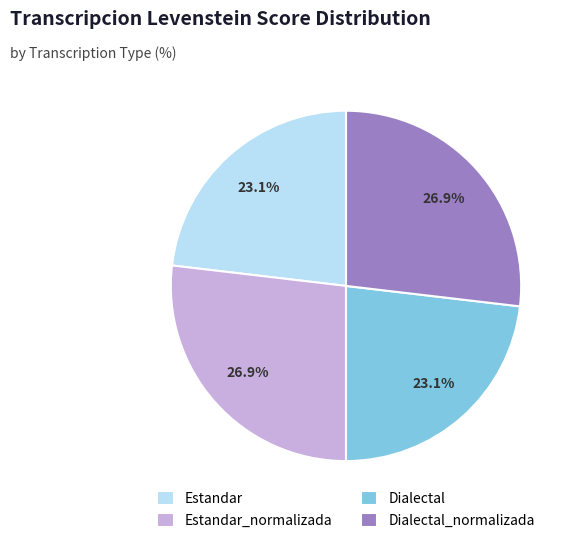

How many slices are in this pie chart?

4